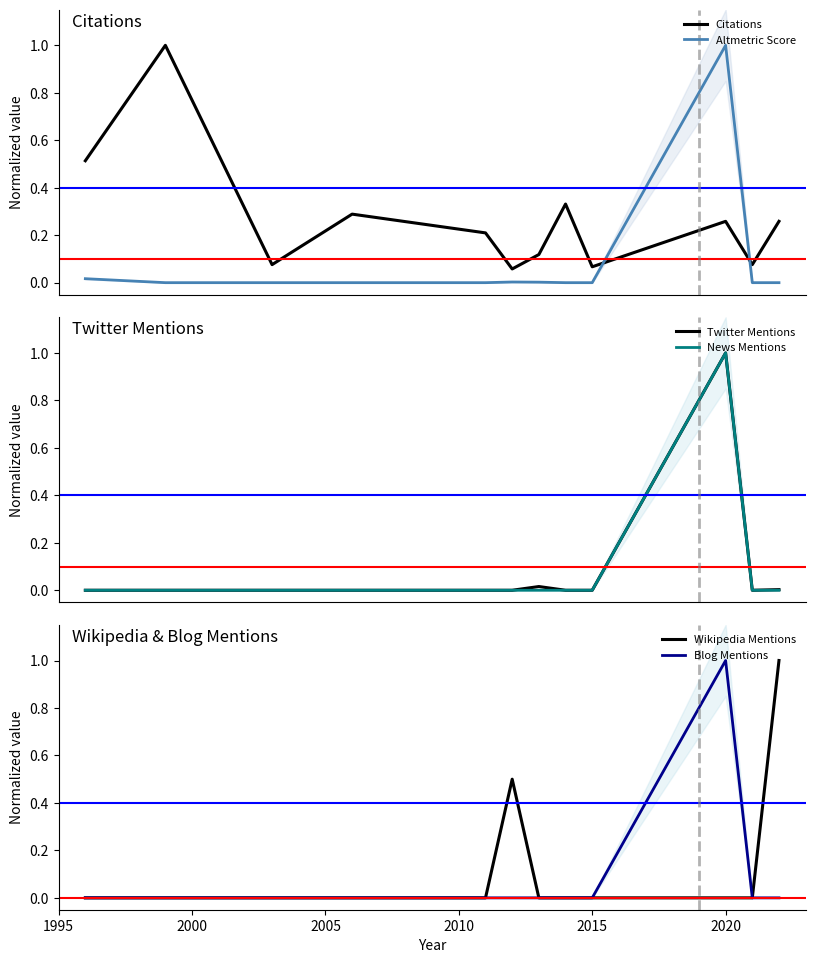

What is the average value of the Twitter Mentions series?

0.1